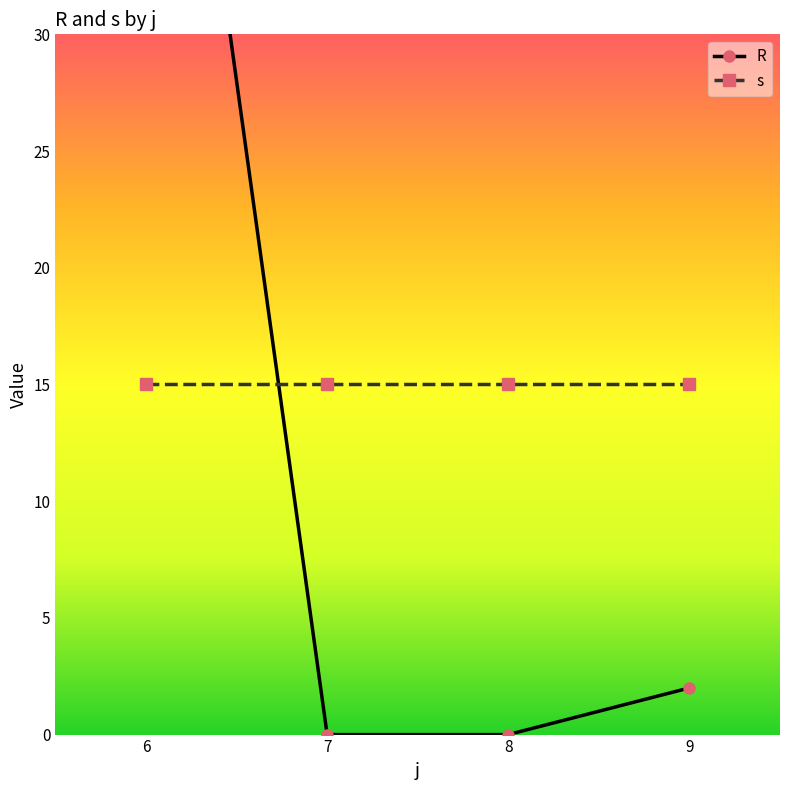

Between 7 and 8, which is larger?

7